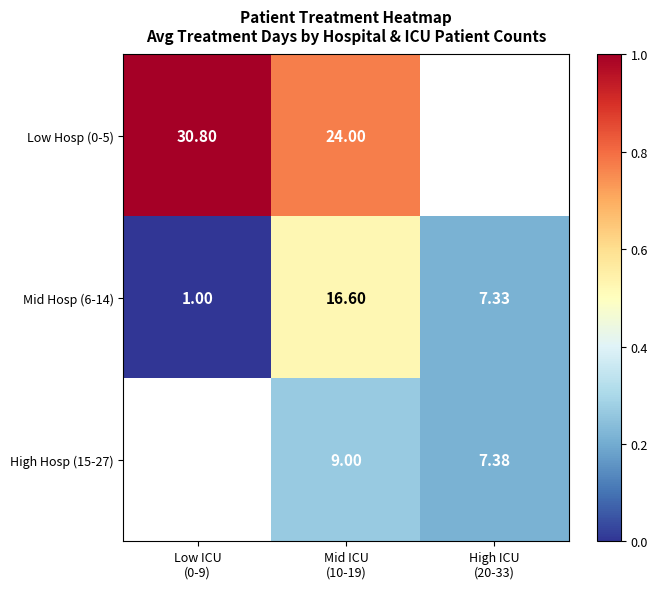

At which category does the chart reach its peak across all series?

Low ICU
(0-9)